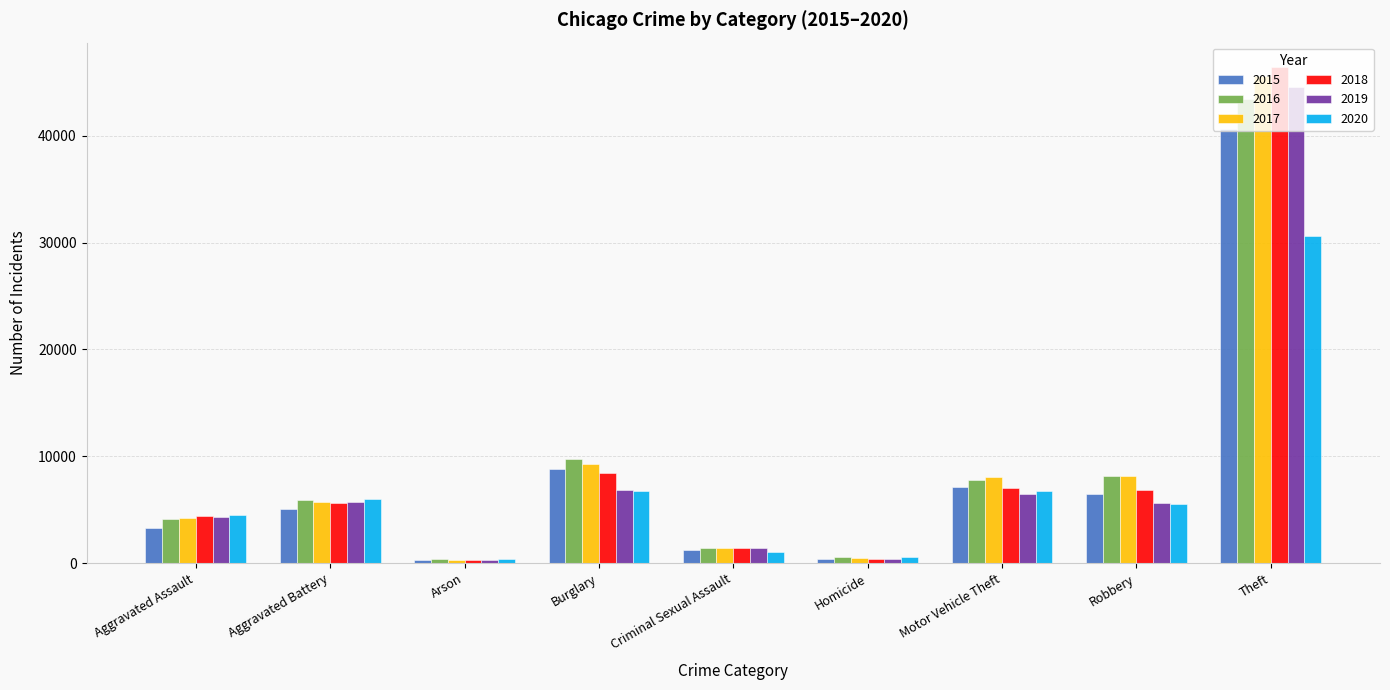

What is the maximum value for 2018?

46394